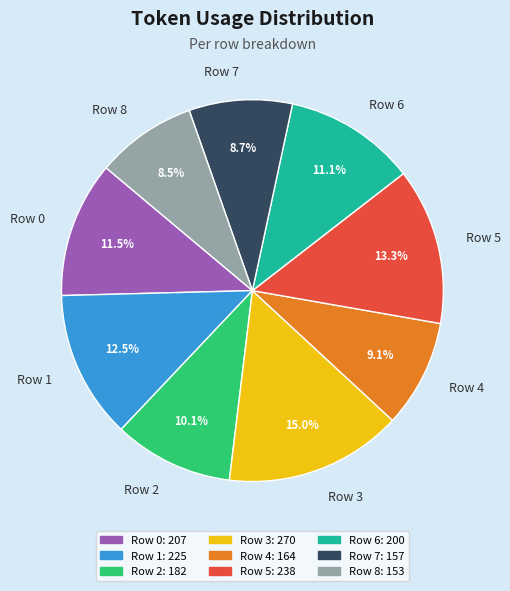

Approximately how many times larger is the value at Row 4 compared to Row 8?

1.1